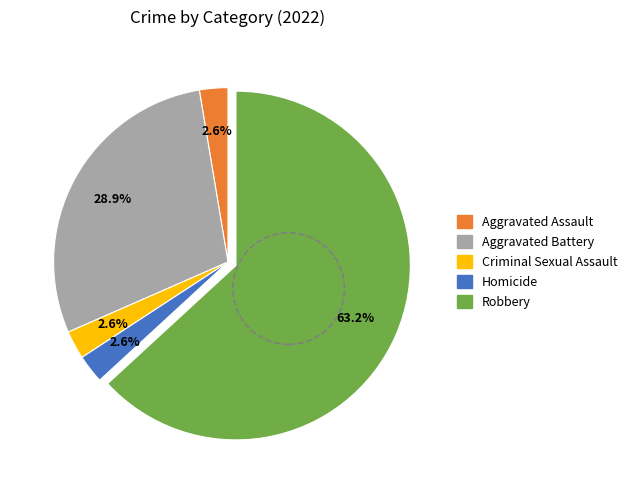

How many segments does this pie chart have?

5